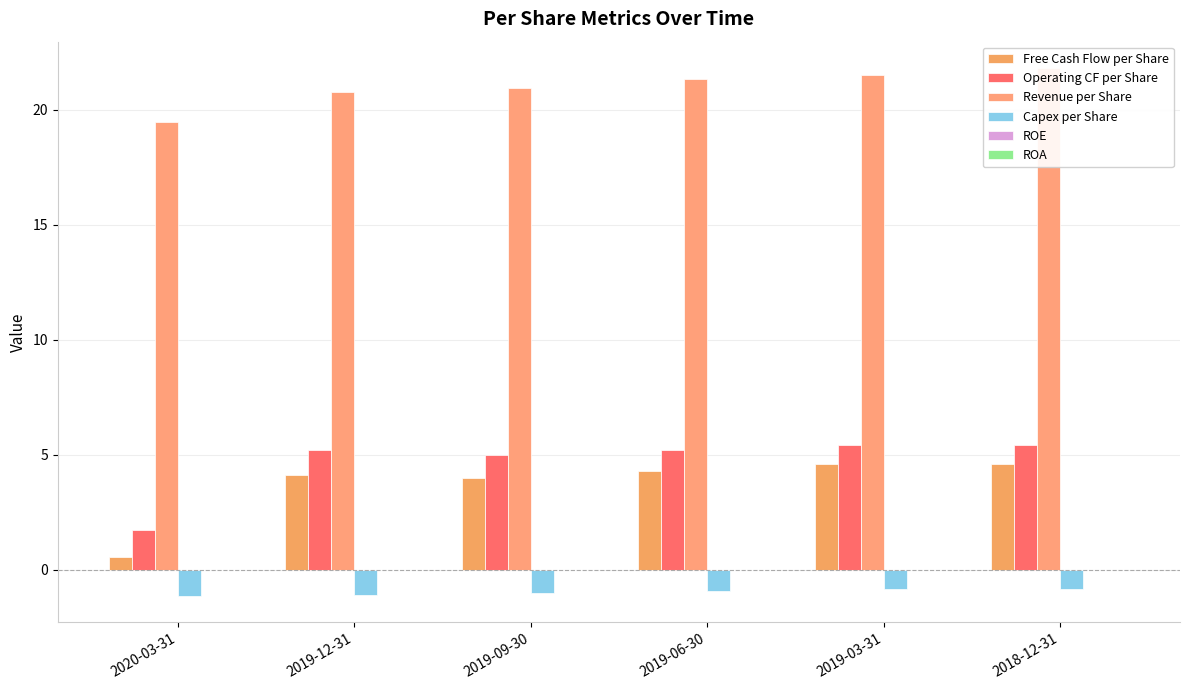

At which label does Operating CF per Share reach its peak?

2019-03-31